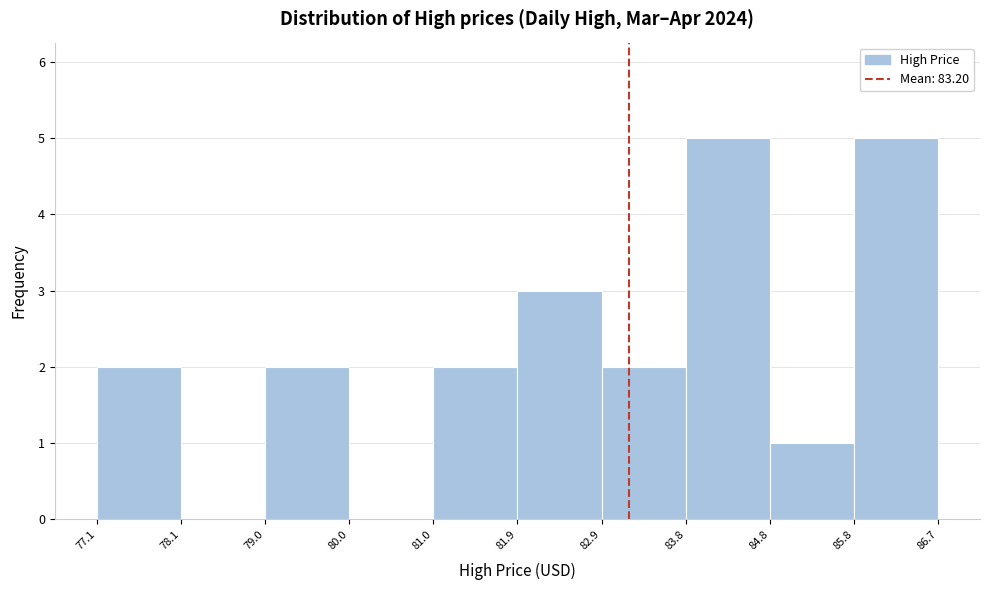

What is the height of the bar covering 77.1 to 78.1 on the x-axis? The values are not printed on the chart, so give them approximately, as read against the axis.

2